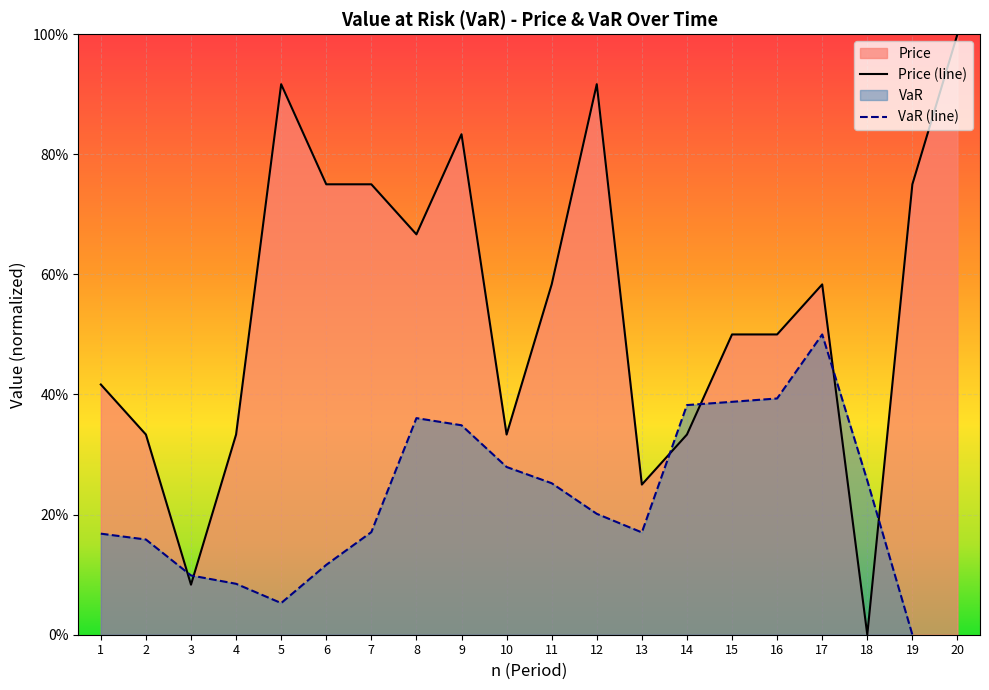

The value at 10 is 0.5. True or false?

False